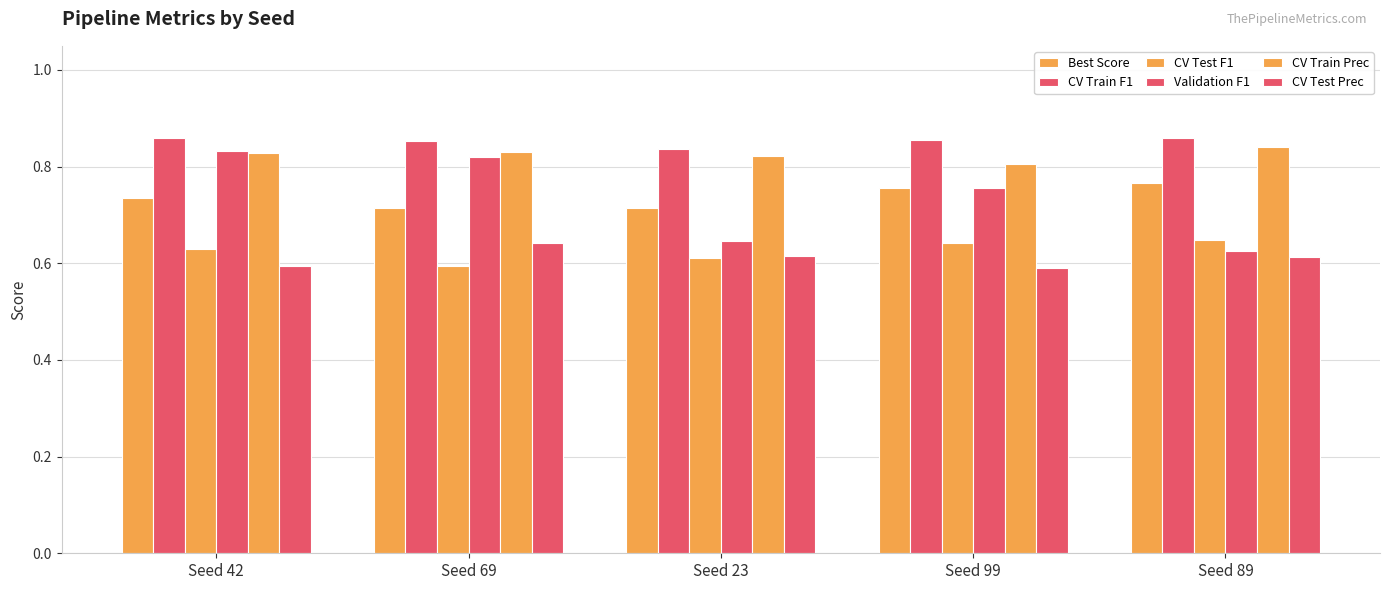

Which series changed the most between Seed 69 and Seed 23?

Validation F1